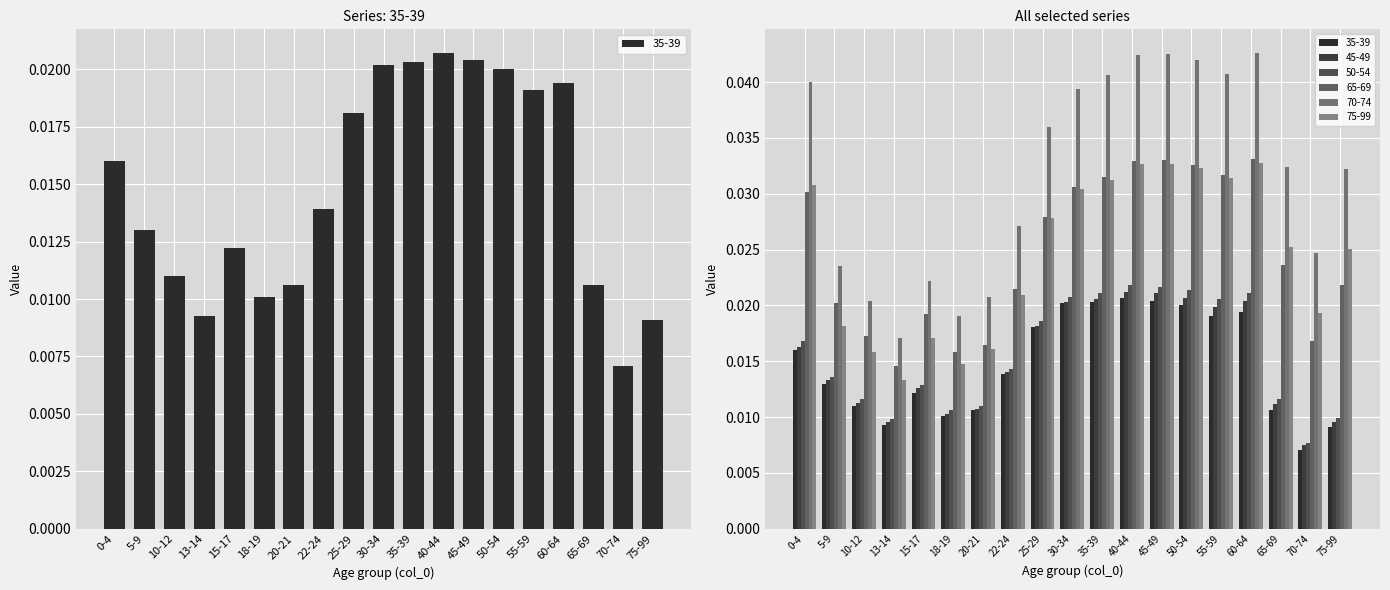

Count the 50-54 values in the range 0 to 1.

19